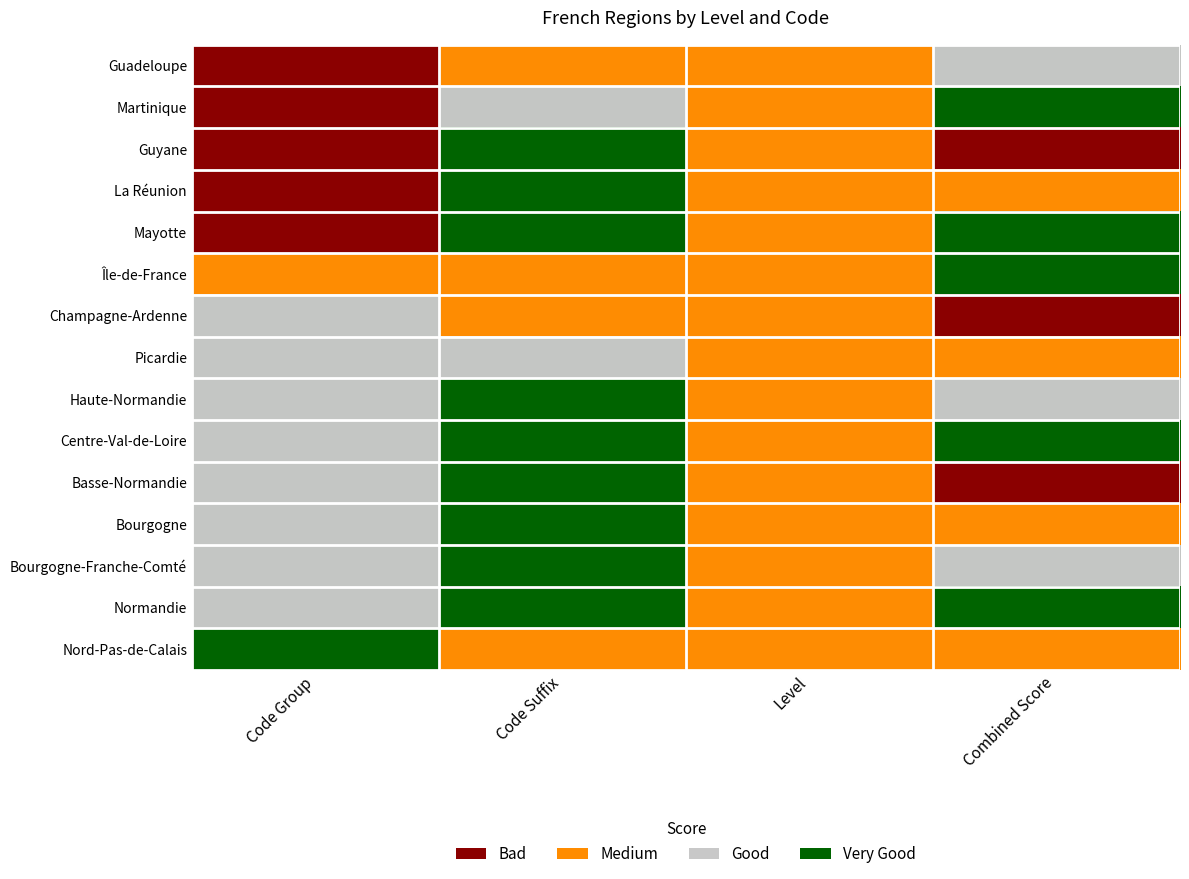

Count the number of data series in this chart.

15